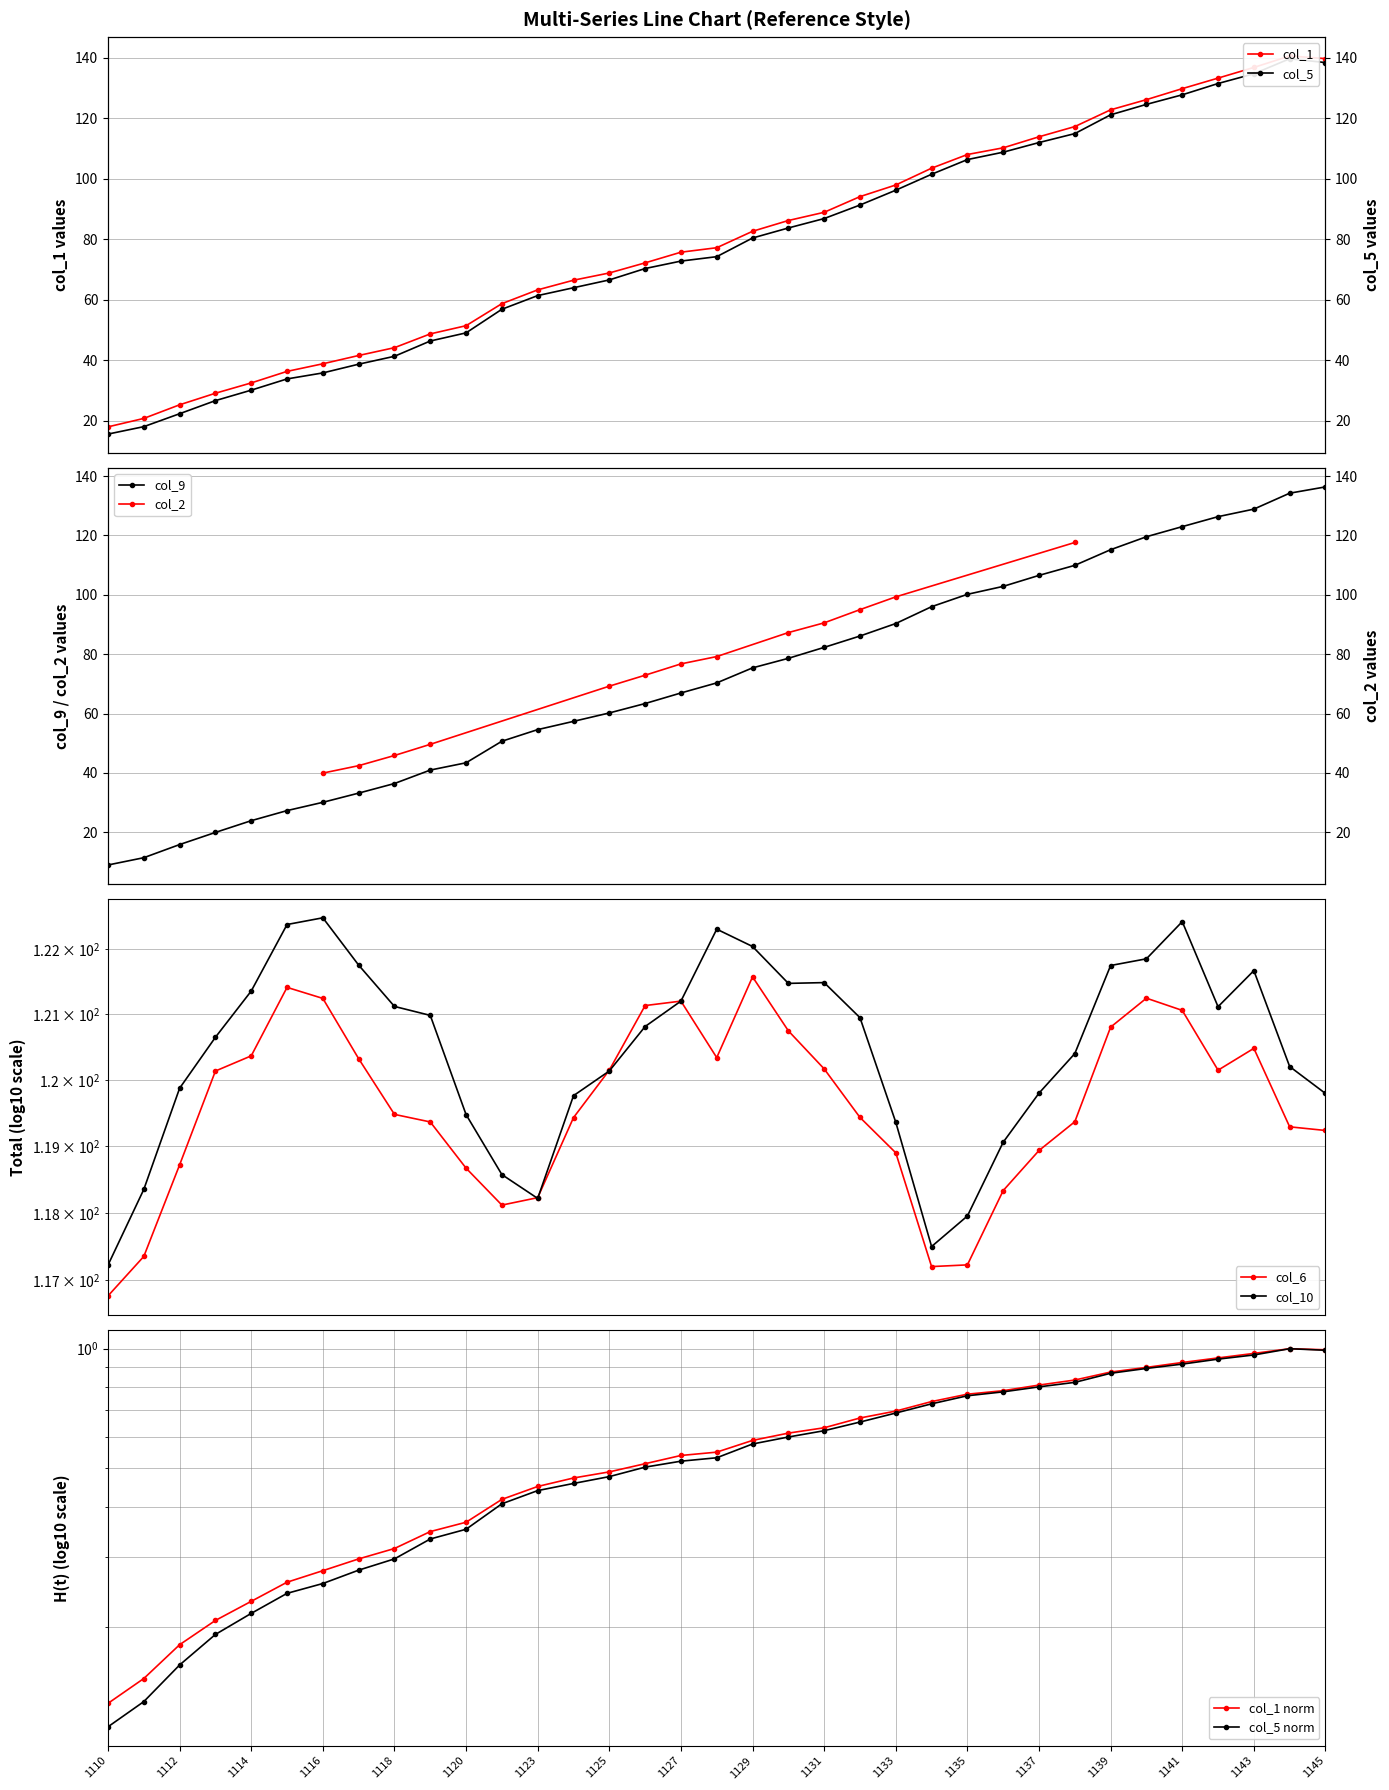

Rank the categories by col_1 value from lowest to highest.

1110, 1111, 1112, 1113, 1114, 1115, 1116, 1117, 1118, 1119, 1120, 1122, 1123, 1124, 1125, 1126, 1127, 1128, 1129, 1130, 1131, 1132, 1133, 1134, 1135, 1136, 1137, 1138, 1139, 1140, 1141, 1142, 1143, 1145, 1144